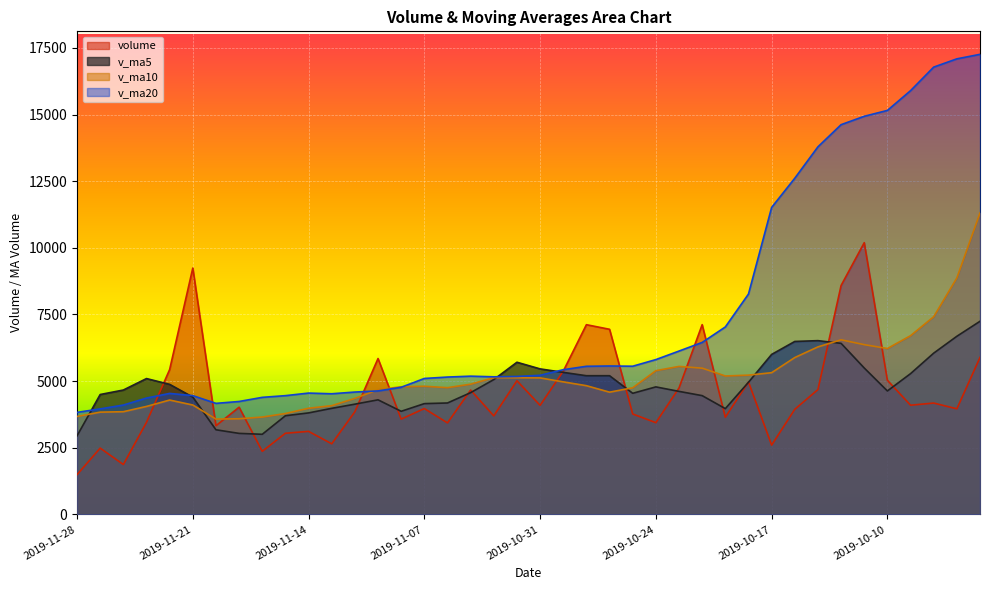

Between 2019-11-25 and 2019-11-05, which series saw the biggest shift?

volume